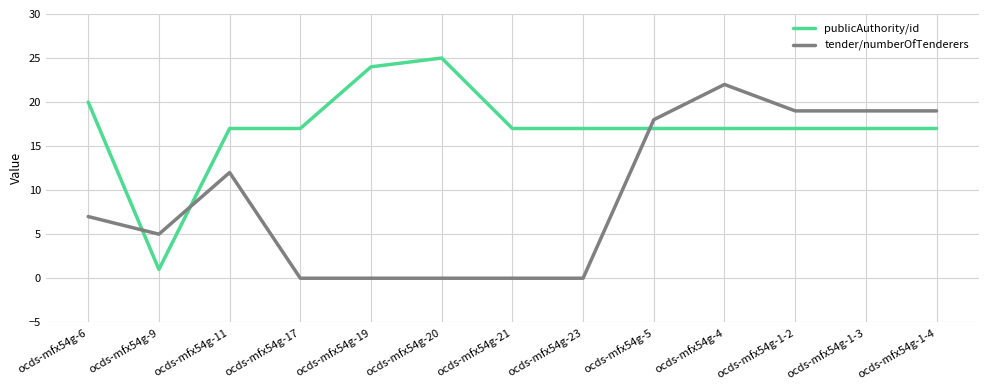

Does the chart display data point markers on the line(s)?

No